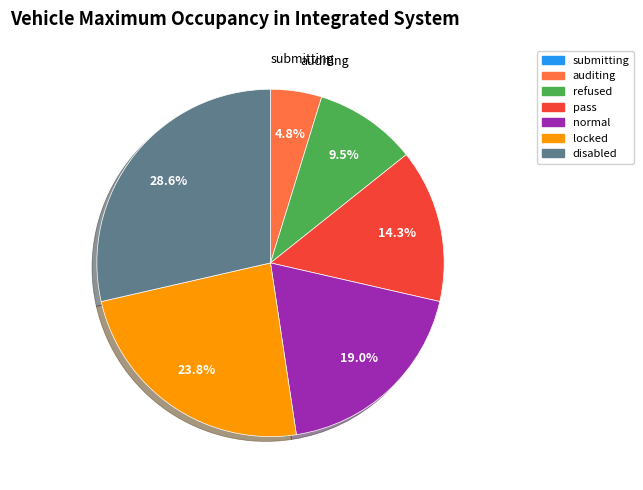

Approximately how many times larger is the value at disabled compared to pass?

2.0